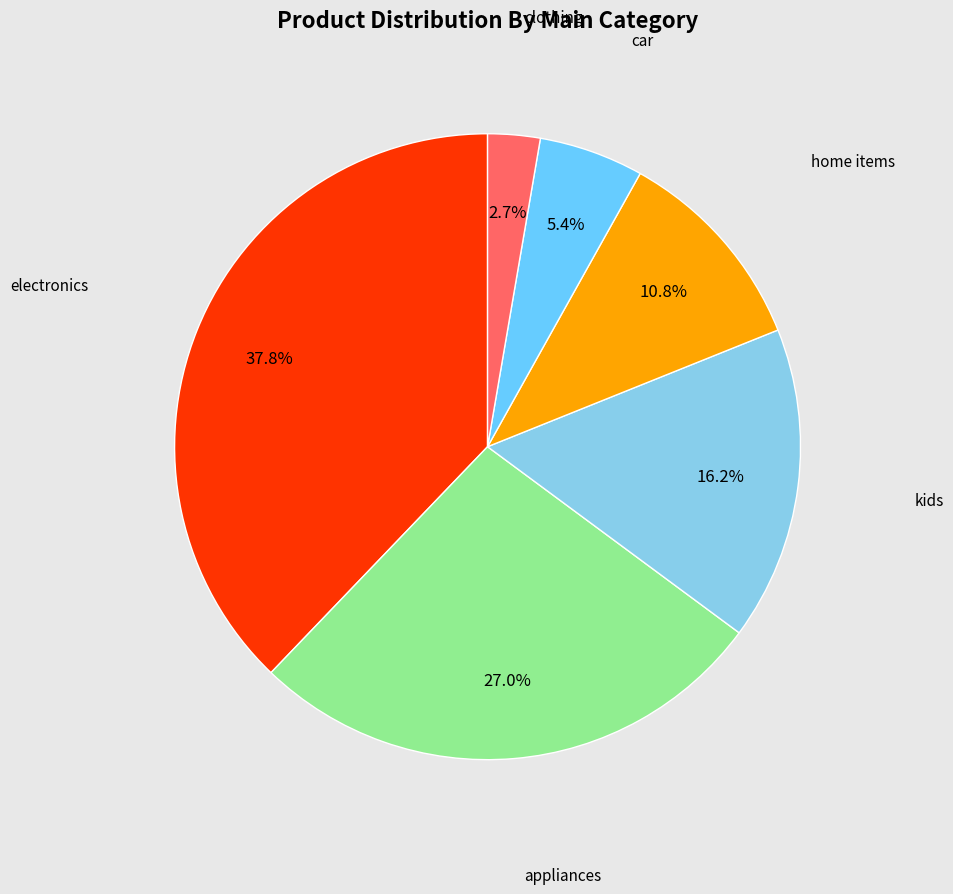

Does car represent more than half of the total?

No